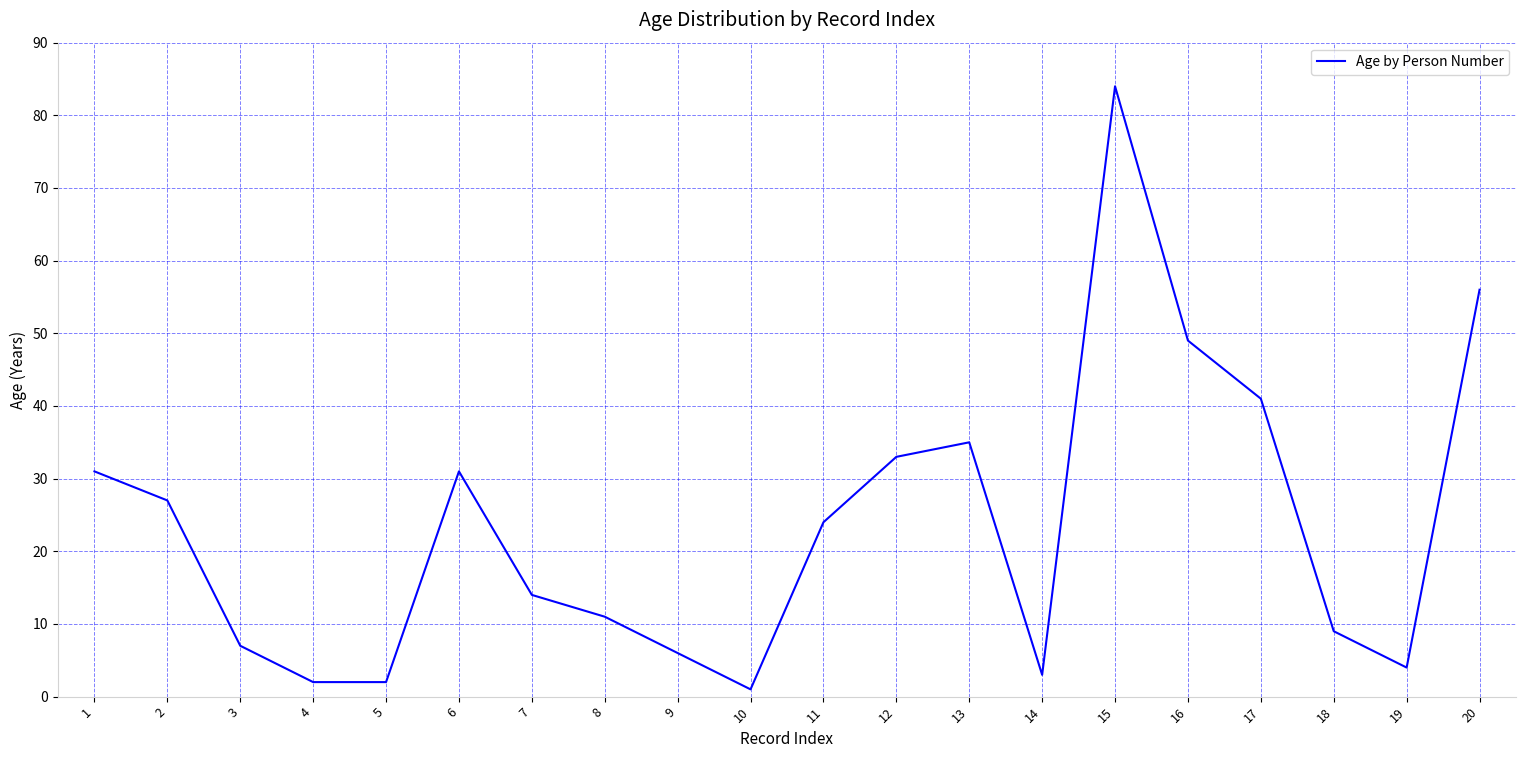

How many interior local peaks (higher than both neighbors) does the data have?

3